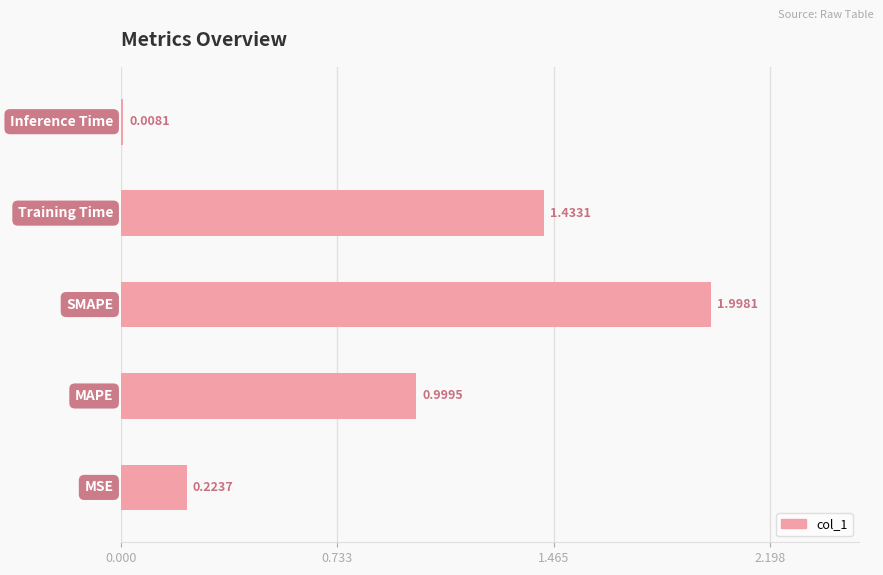

What is the difference between the maximum and minimum values?

2.0